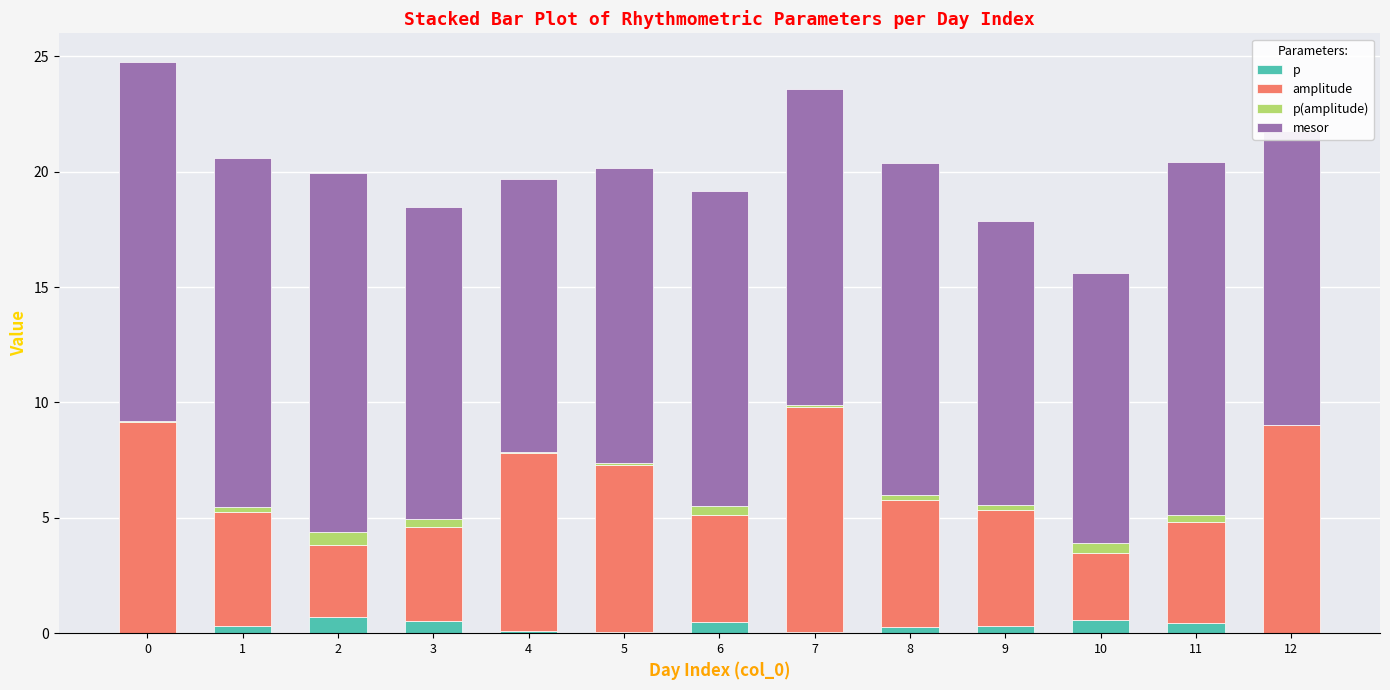

What is the sum of all p values?

3.8